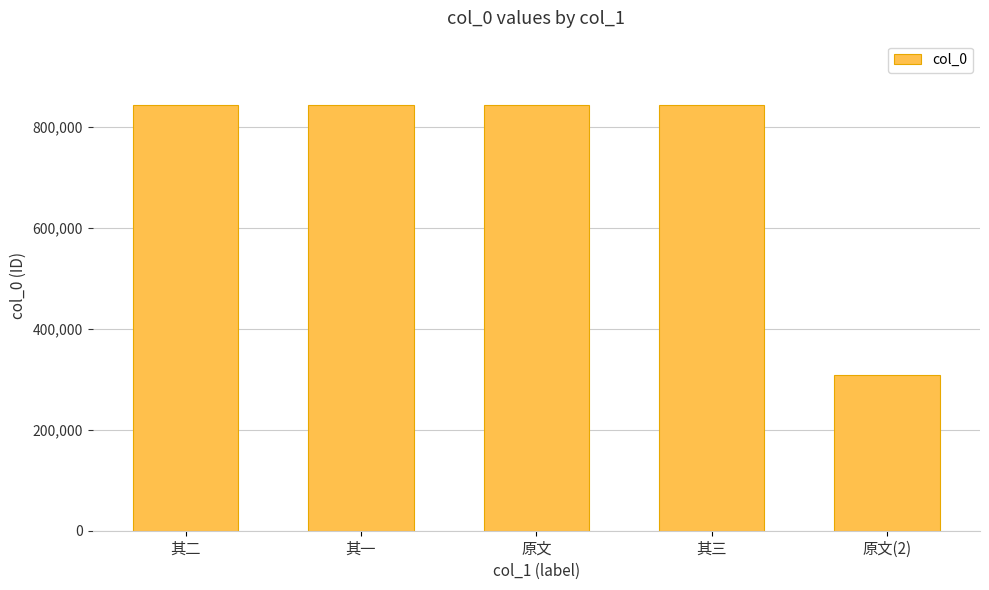

Is it true that the value at 其一 is 843117?

True